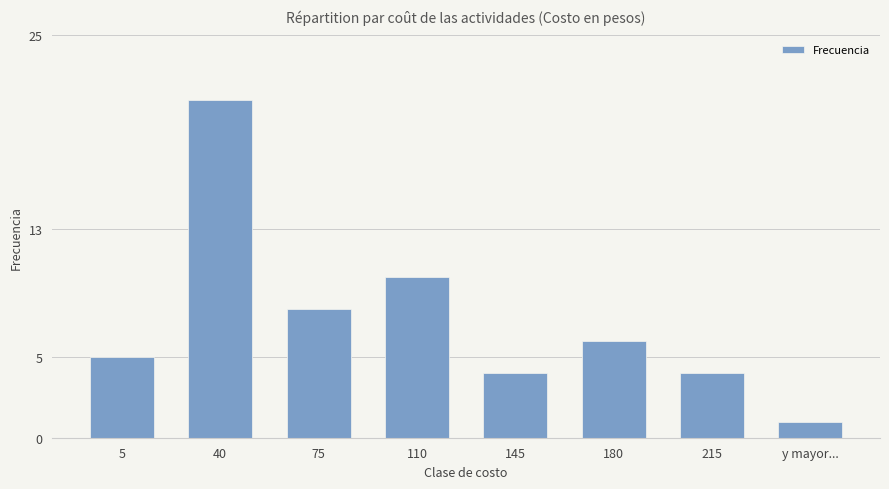

What is the difference between the second highest and second lowest values?

6